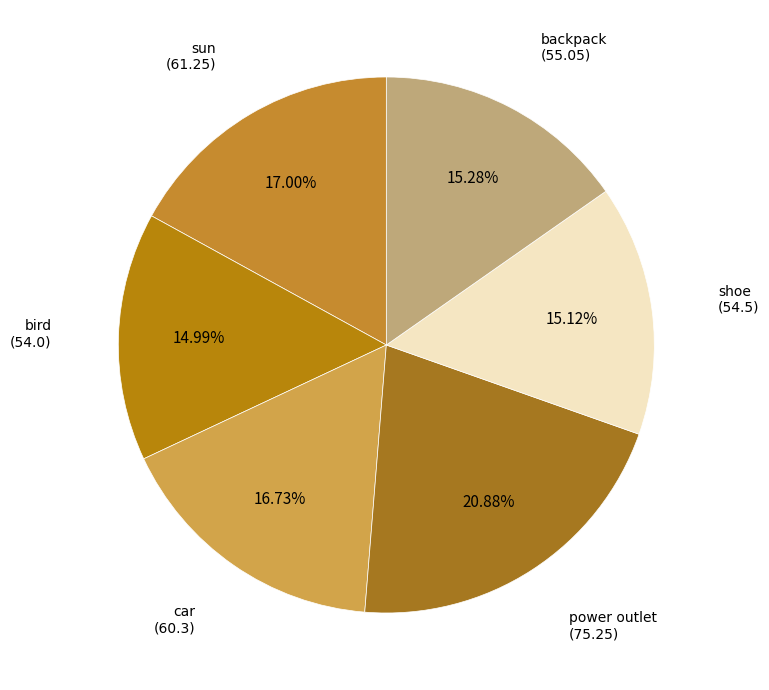

Count the number of slices in the pie.

6